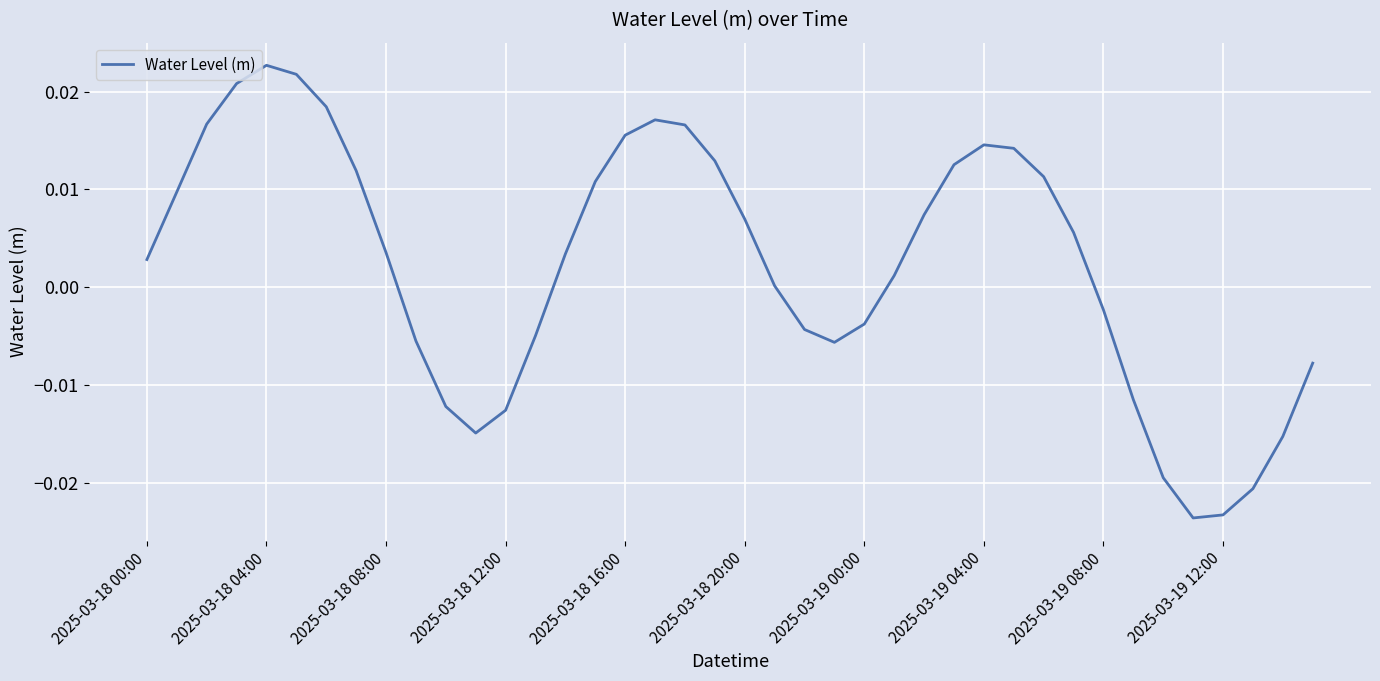

Does the chart have visible grid lines?

Yes